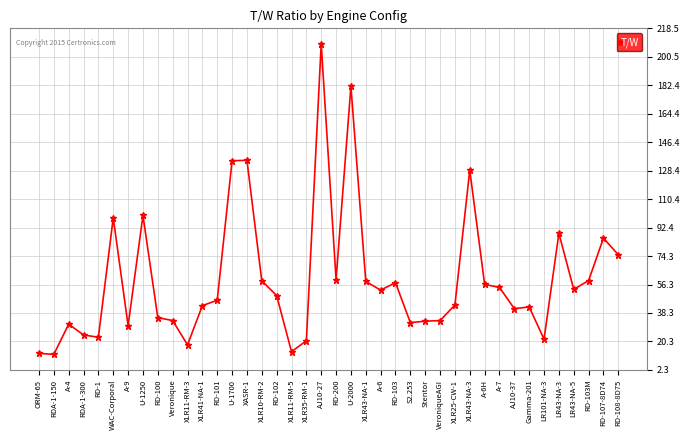

True or false: the data shows 35.6 at RD-1.

False